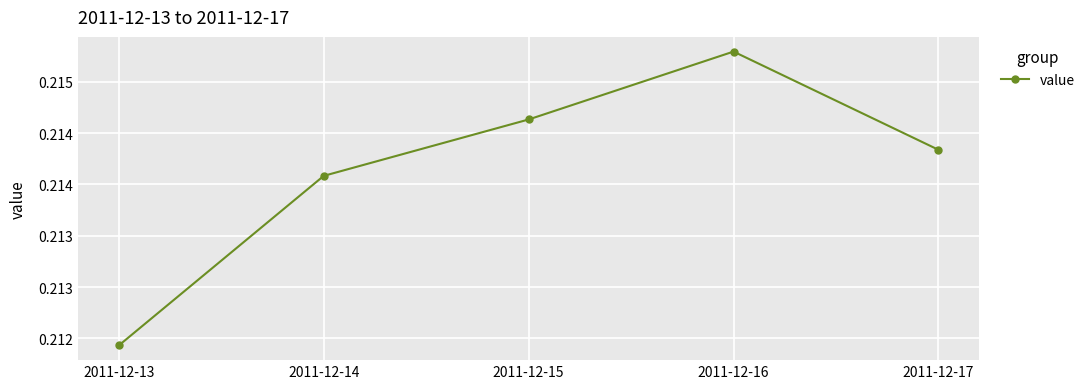

Reading left to right, list all the values displayed in this chart.

2011-12-13=0.2	2011-12-14=0.2	2011-12-15=0.2	2011-12-16=0.2	2011-12-17=0.2